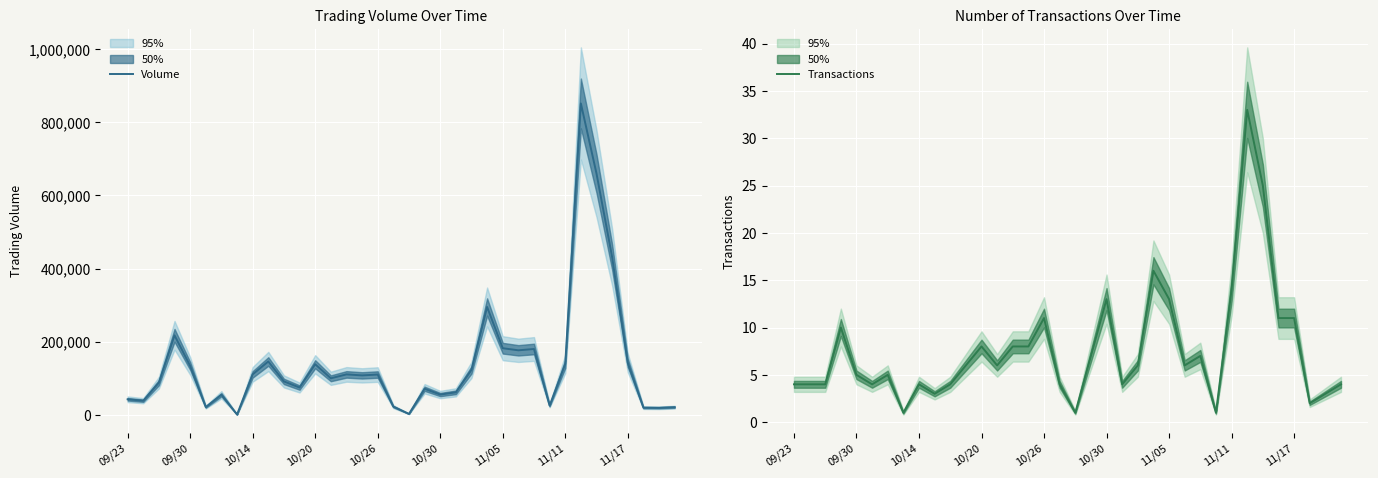

True or false: Transactions has a value of 2 at 09/23.

False